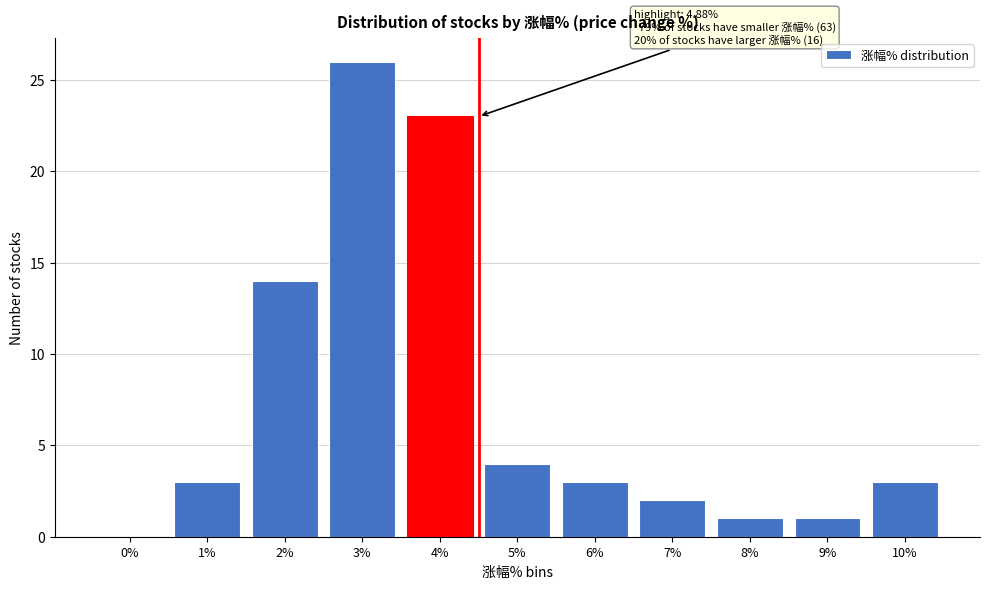

Reading left to right, what are all the values shown in this chart?

0%=0	1%=3	2%=14	3%=26	4%=23	5%=4	6%=3	7%=2	8%=1	9%=1	10%=3